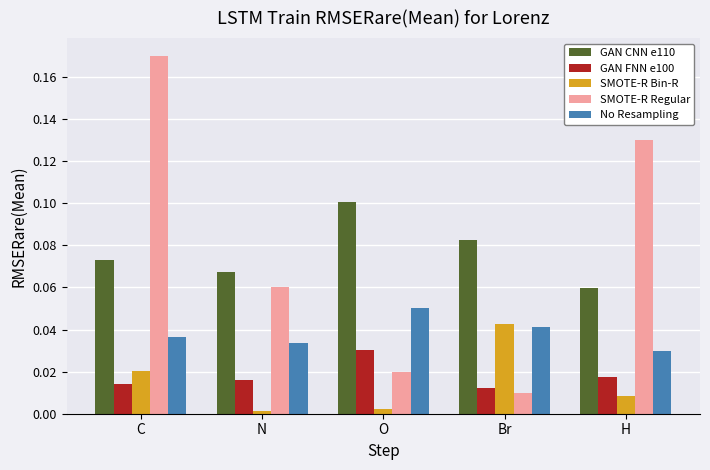

Which series has the widest spread of values?

SMOTE-R Regular